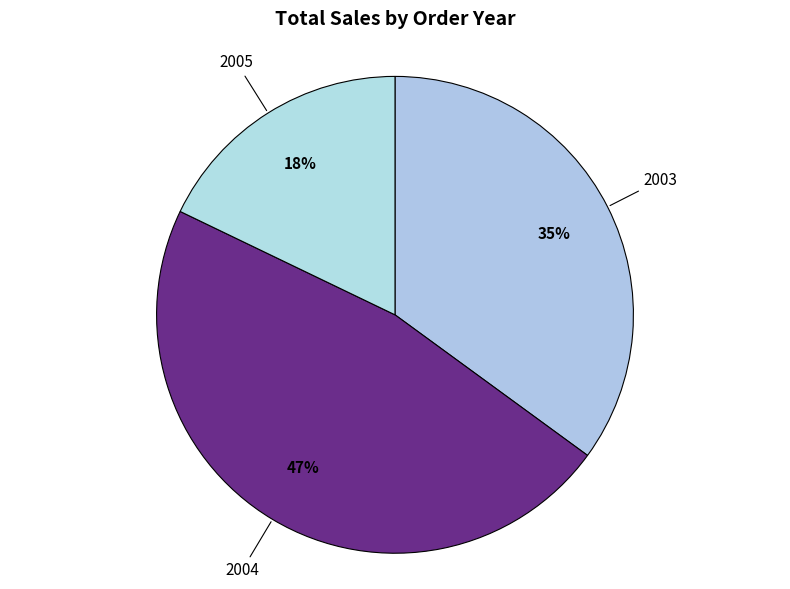

How many slices are in this pie chart?

3